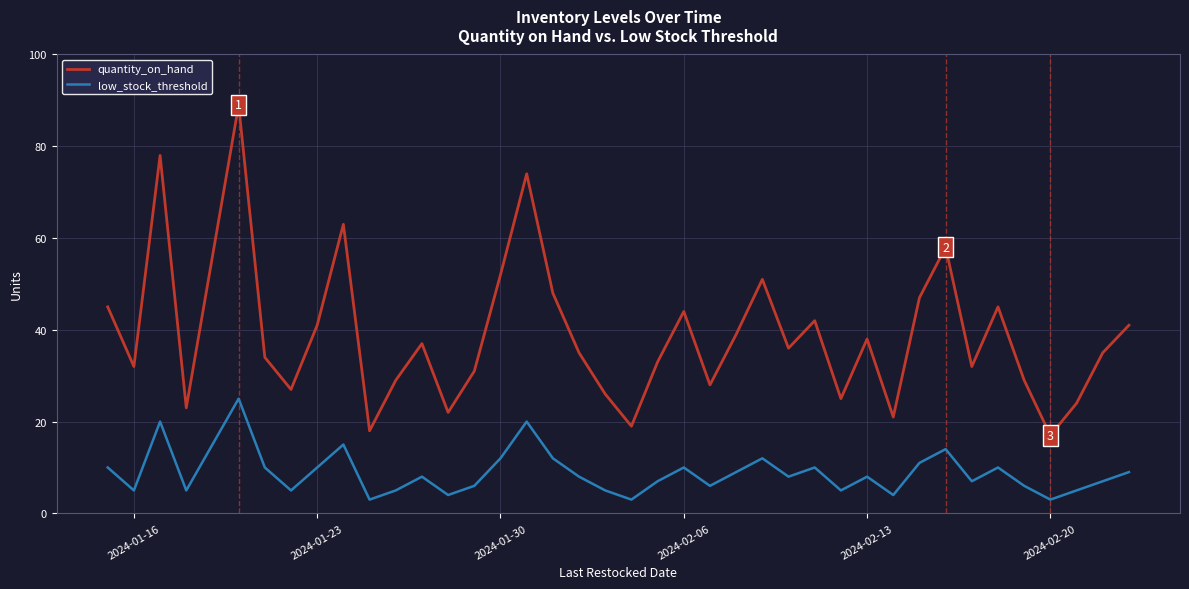

What is the lowest value of the low_stock_threshold series?

3